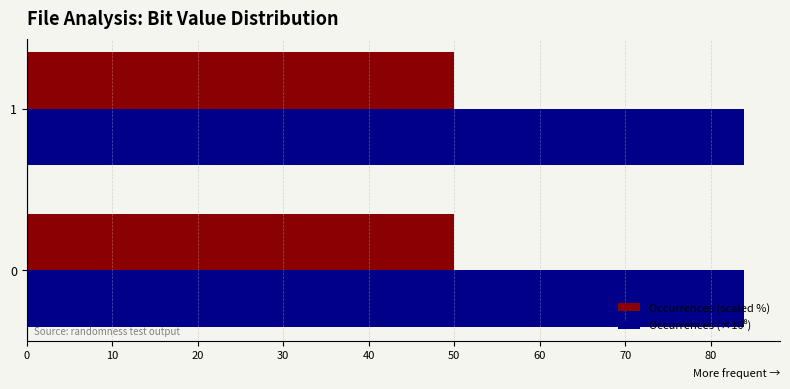

What is the highest value of the Occurrences (scaled %) series?

50.0